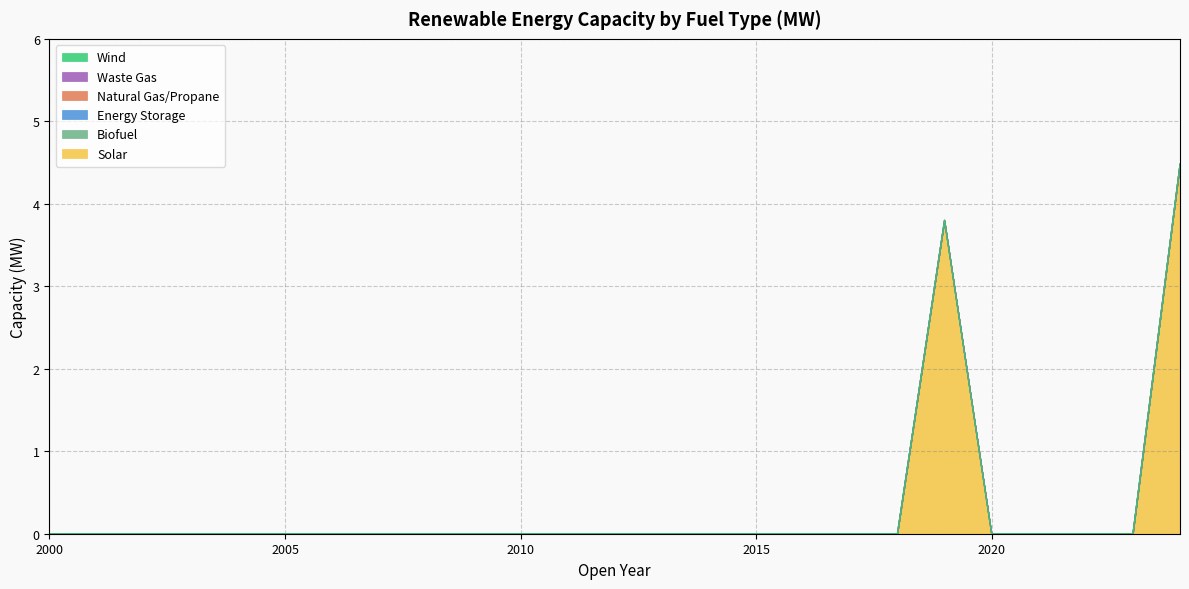

True or false: Energy Storage has more than 1 interior local peaks.

False